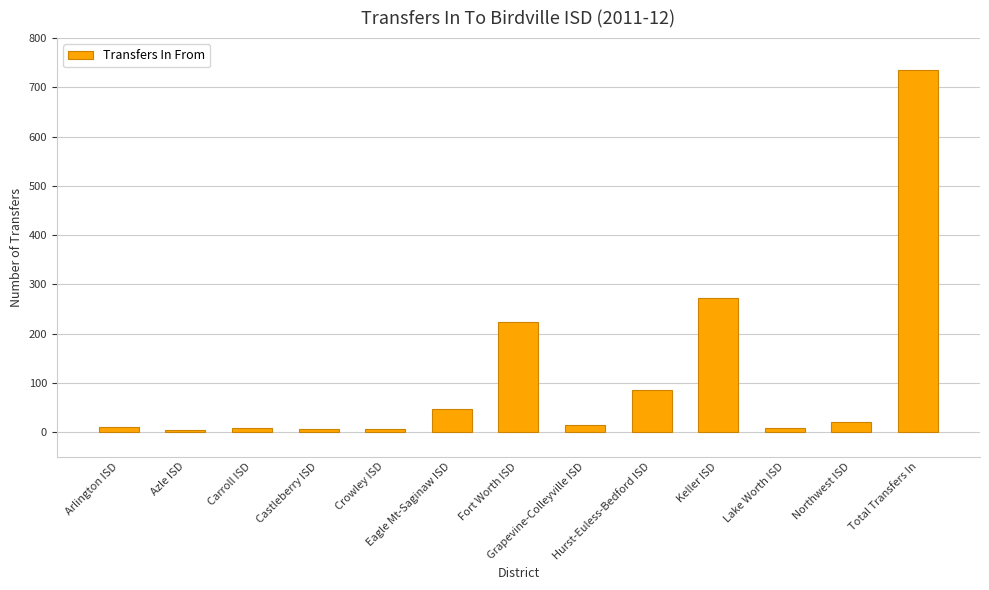

Which has a higher value, Eagle Mt-Saginaw ISD or Lake Worth ISD?

Eagle Mt-Saginaw ISD